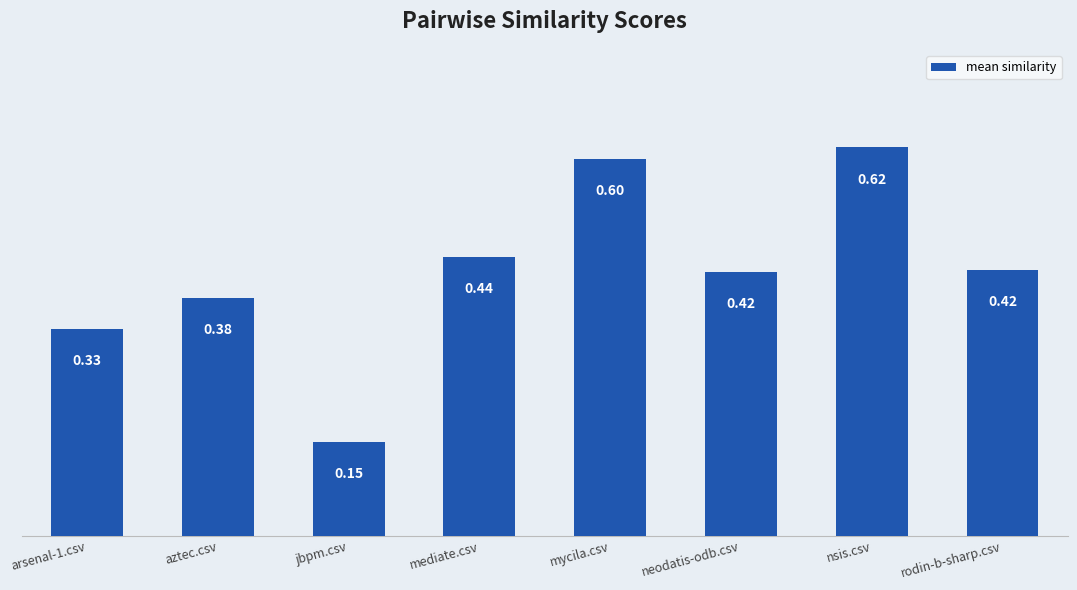

The value at aztec.csv is 0.7. True or false?

False